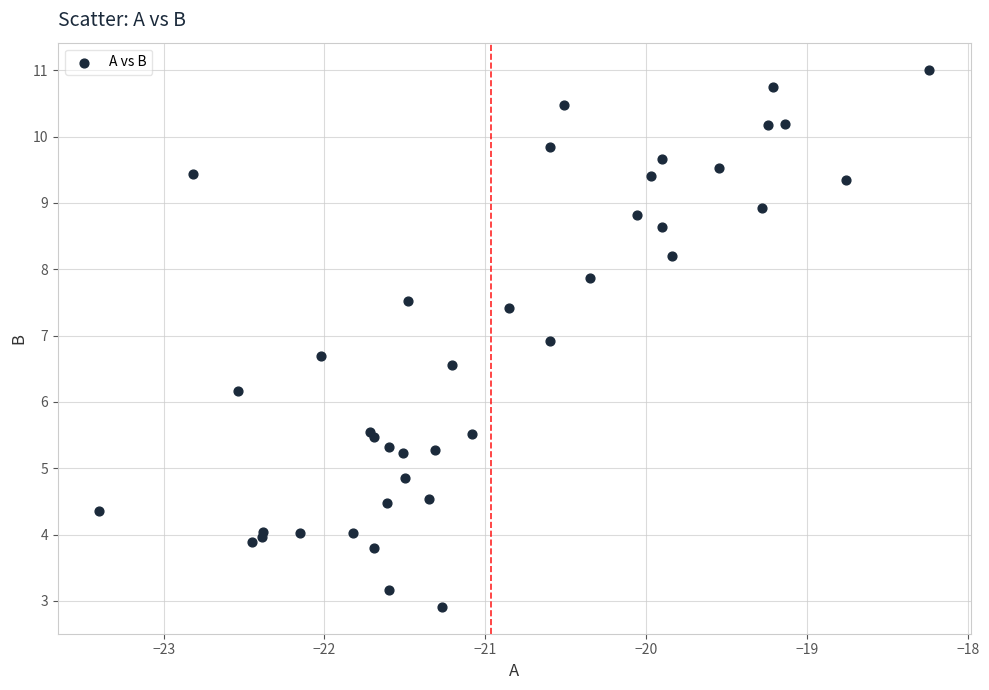

What Y value in the scatter plot is closest to 6?

6.2